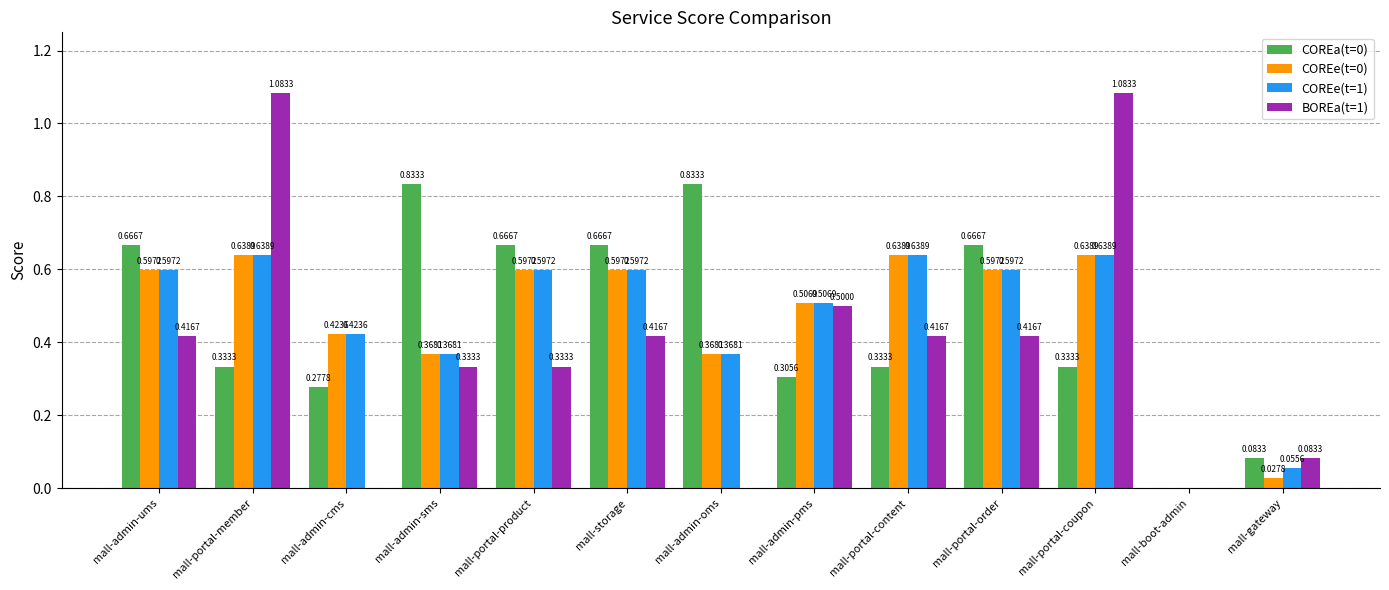

Which series changed the most between mall-portal-member and mall-admin-oms?

BOREa(t=1)